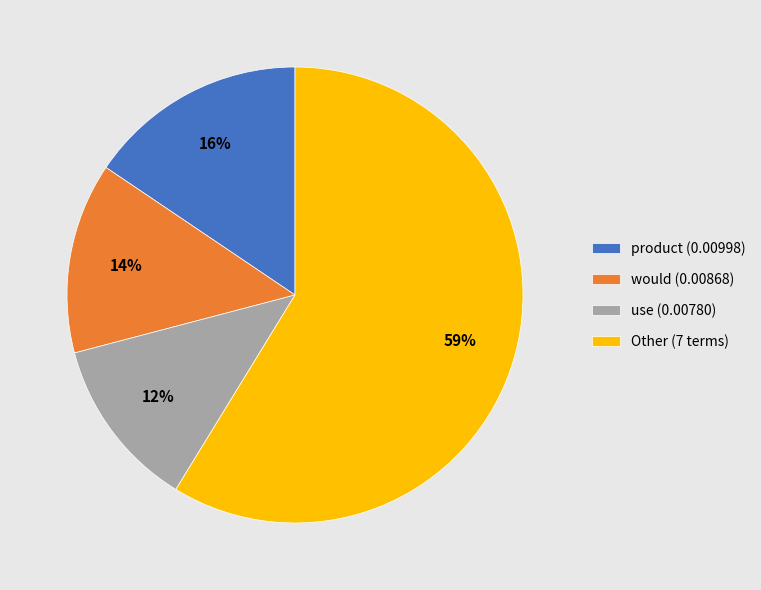

What percentage is the product (0.00998) slice, to the nearest percent?

16%